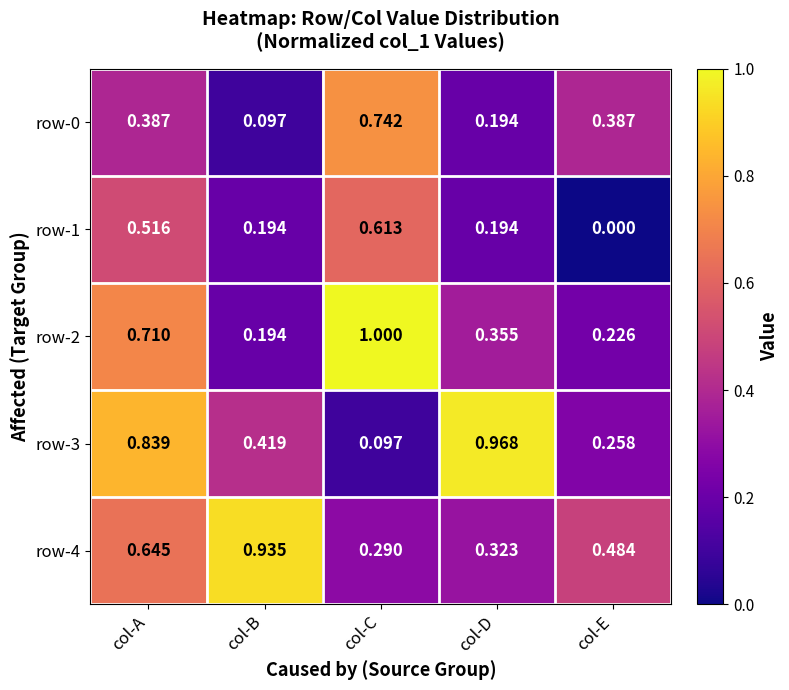

Where is row-1 nearest to the value 0?

col-E